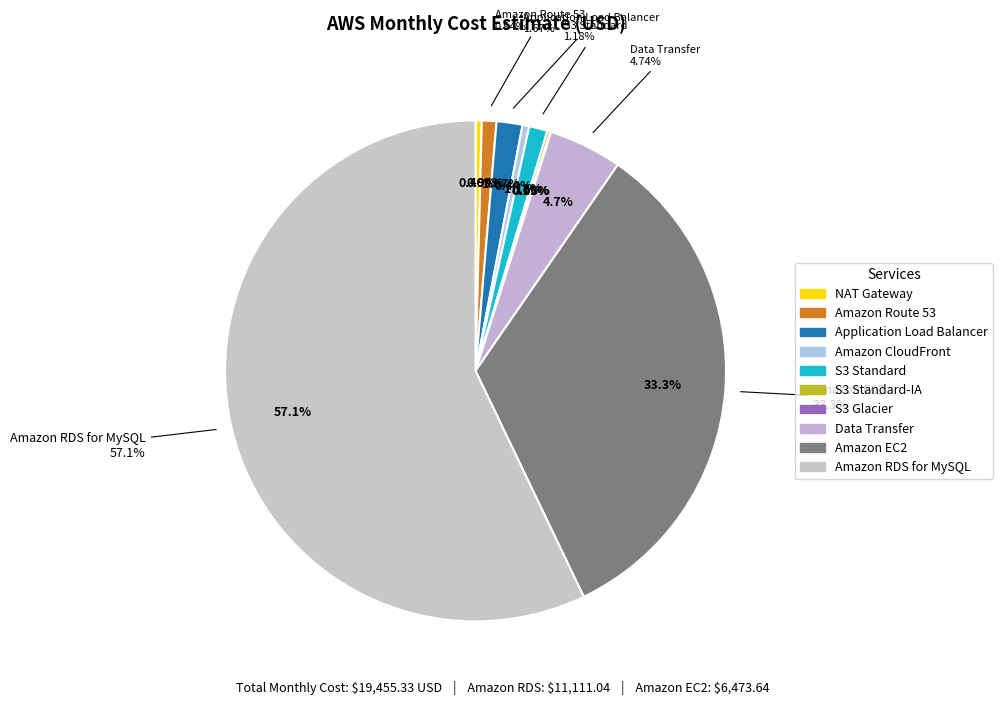

Approximately how many times larger is the value at Amazon EC2 compared to Application Load Balancer?

19.9